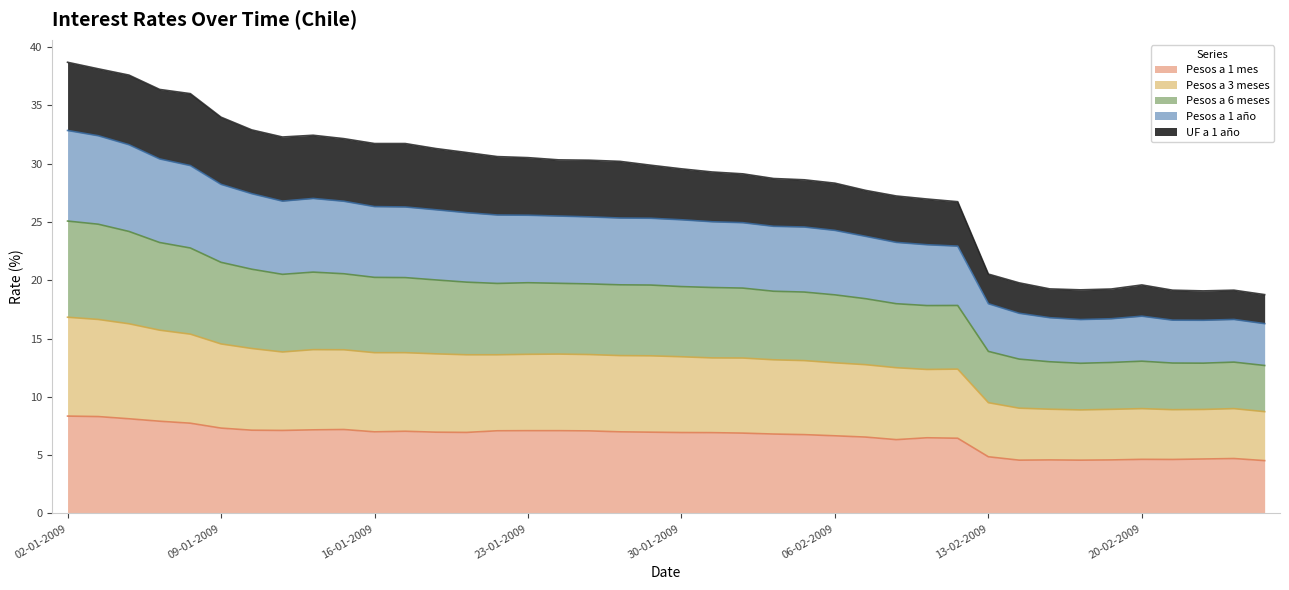

Does the chart display data point markers on the line(s)?

No